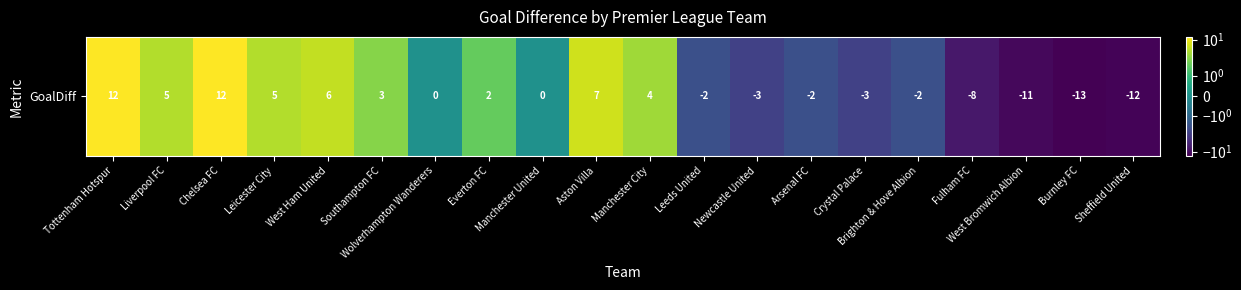

How many data points does each series have?

20